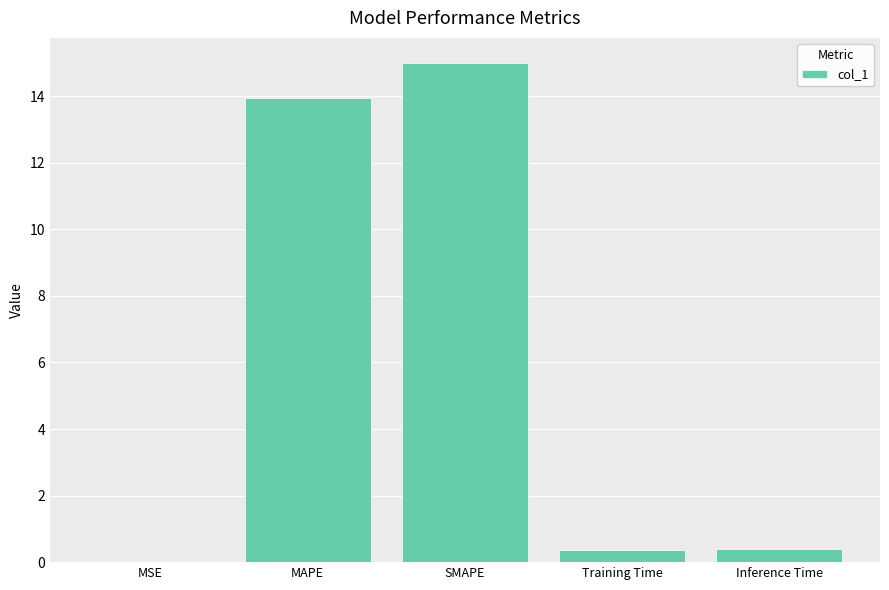

True or false: the data shows 20.0 at SMAPE.

False